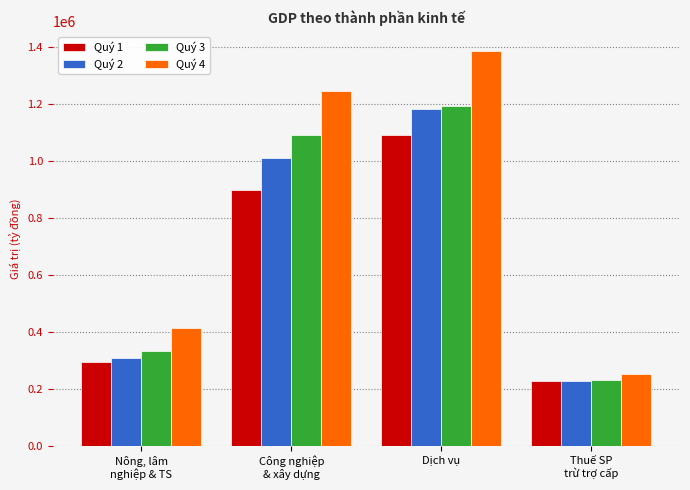

What are all the series names shown in the legend?

Quý 1, Quý 2, Quý 3, Quý 4